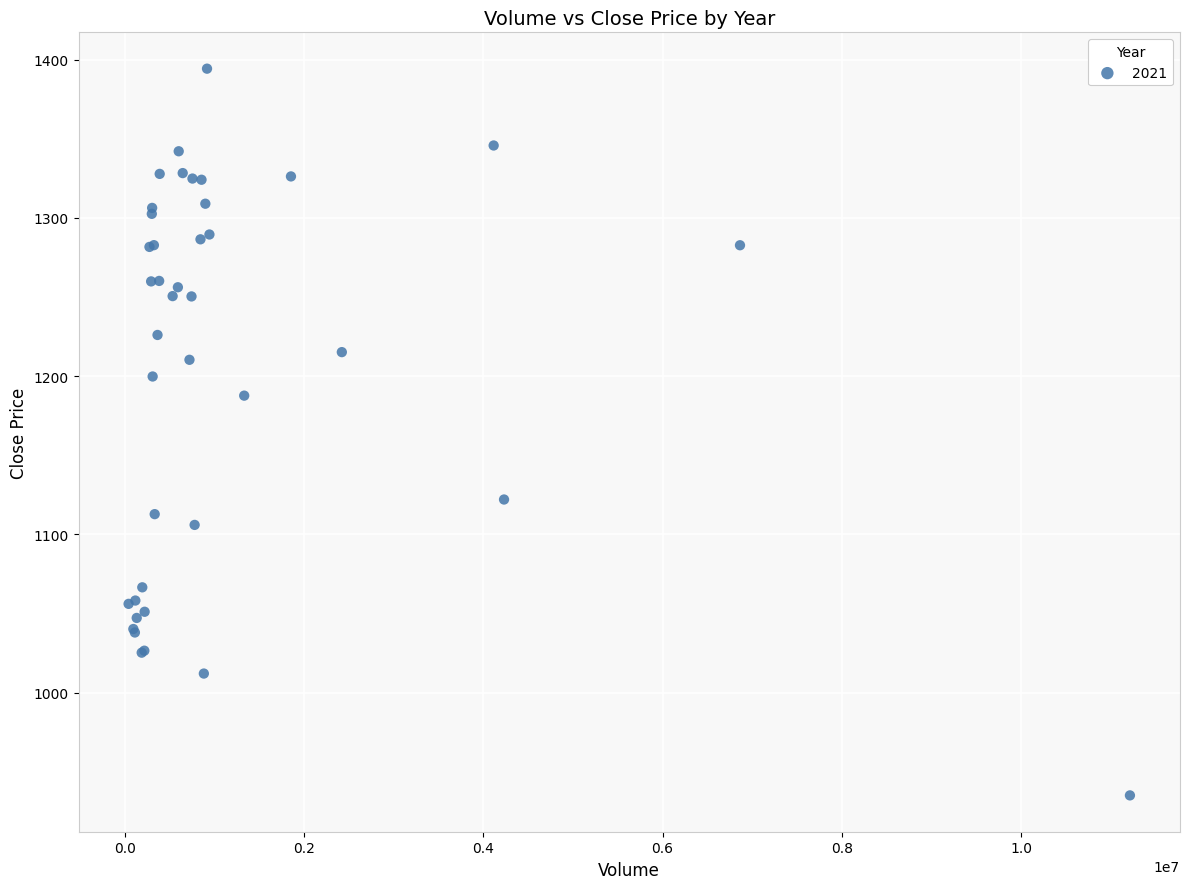

What Y value in the scatter plot is closest to 1164?

1187.7